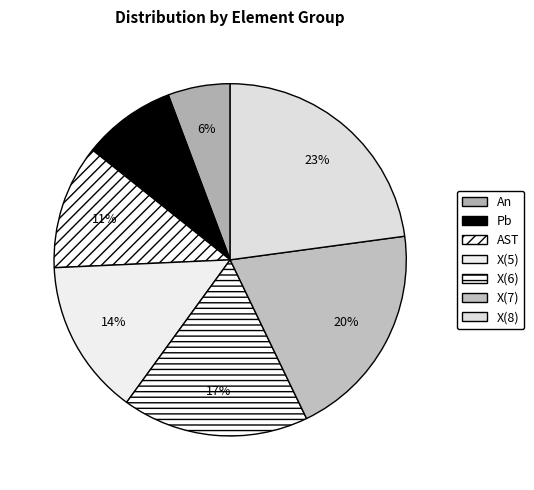

Which category has the smallest portion of the pie?

An